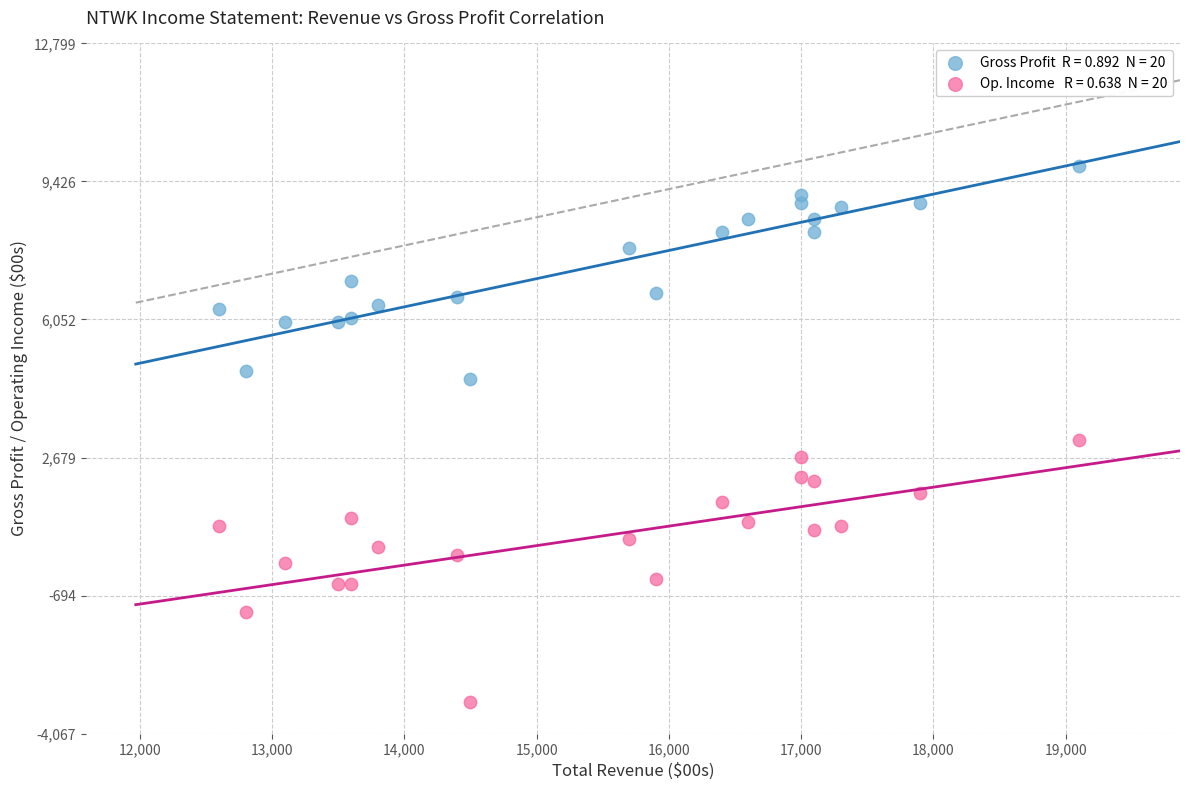

Across all data points, what is the range of Y values (max minus min)?

13100